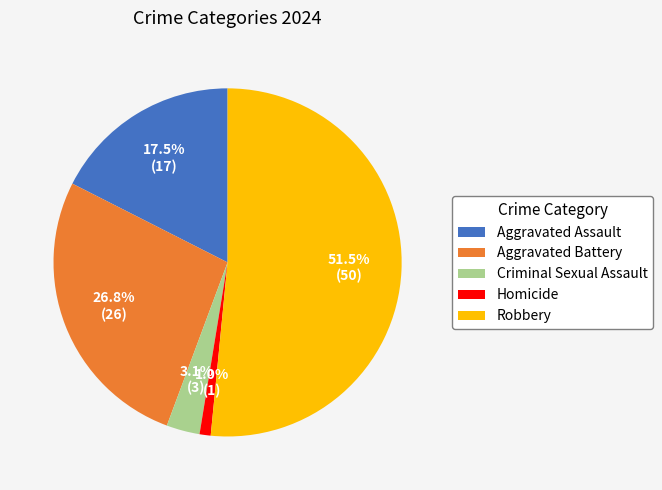

What is the ratio of the value at Robbery to the value at Aggravated Assault?

2.9